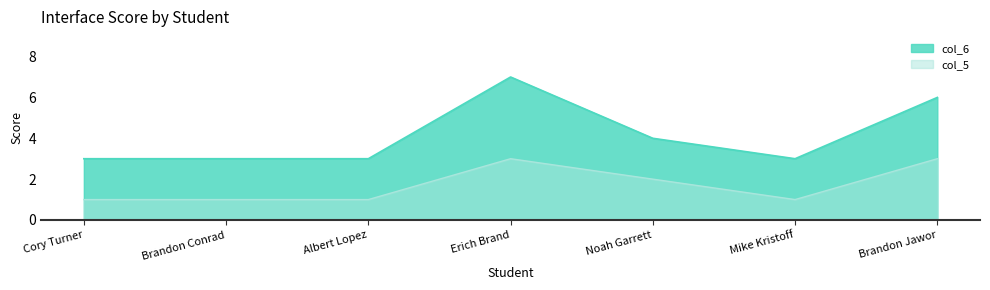

In col_5, how many points are lower than both neighbors (excluding endpoints)?

1